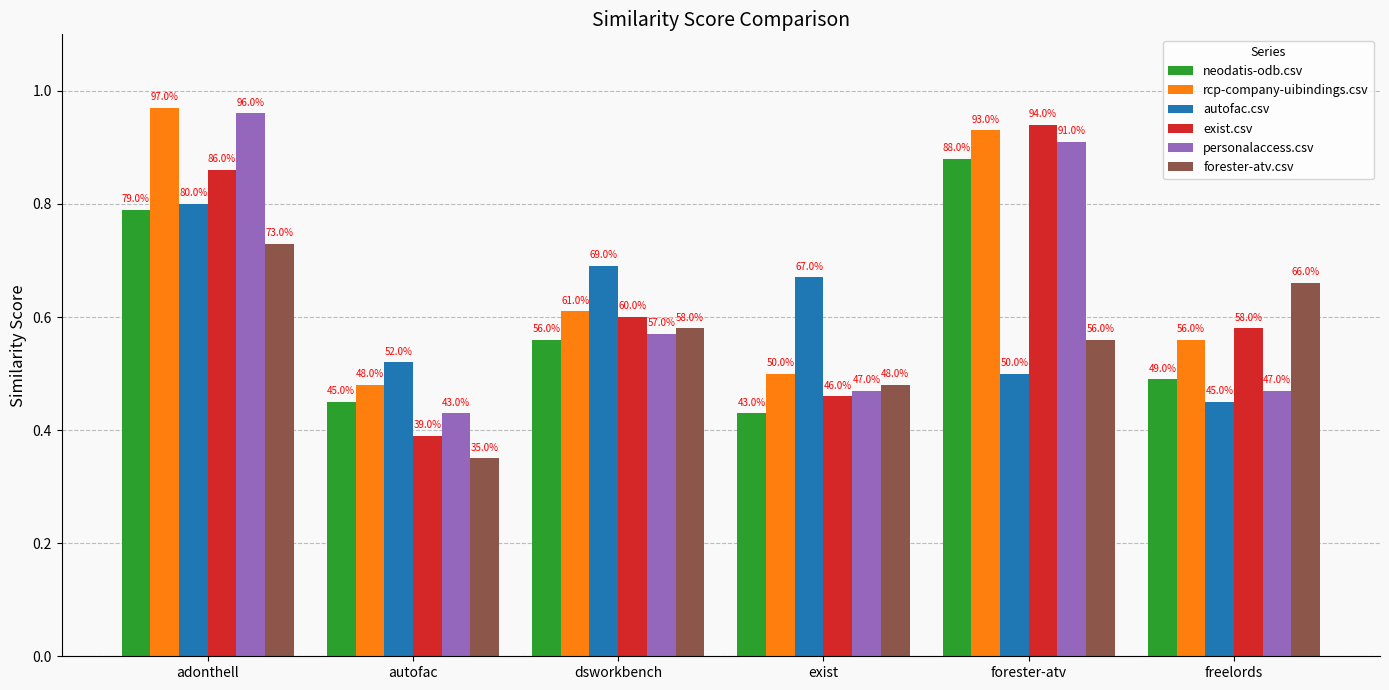

Which series has the largest range (max minus min)?

exist.csv